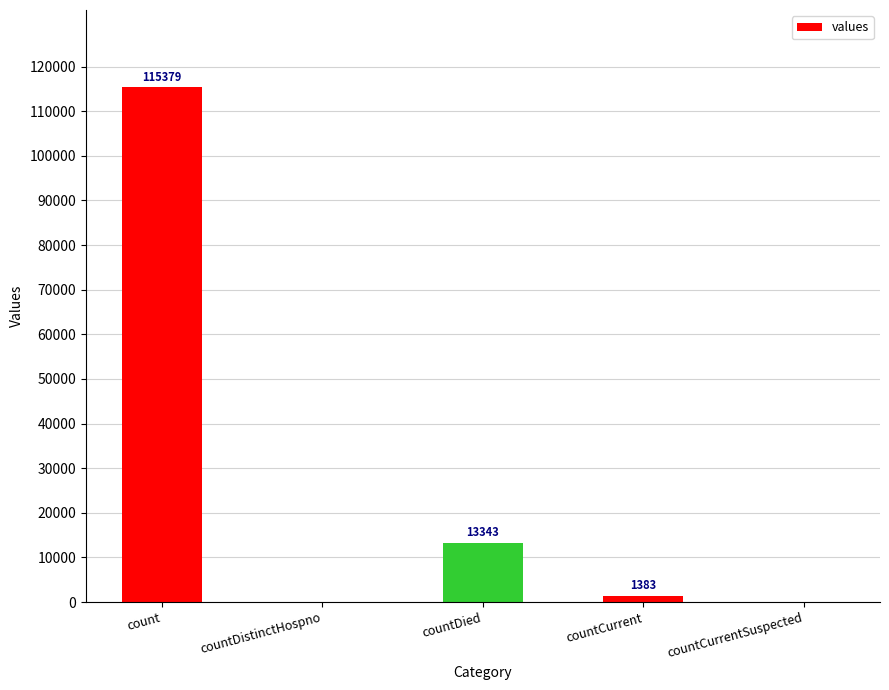

What is the change in value from countCurrent to countCurrentSuspected?

-1383